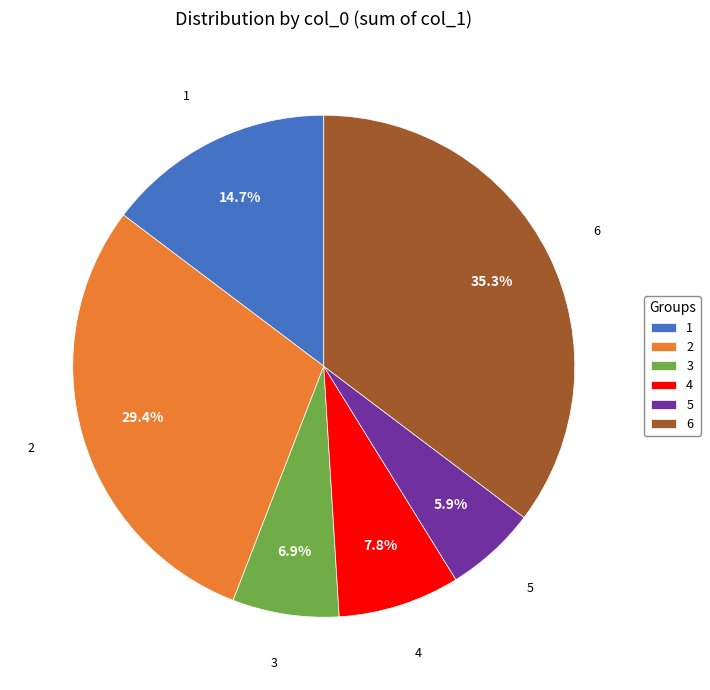

Between 6 and 1, which is larger?

6